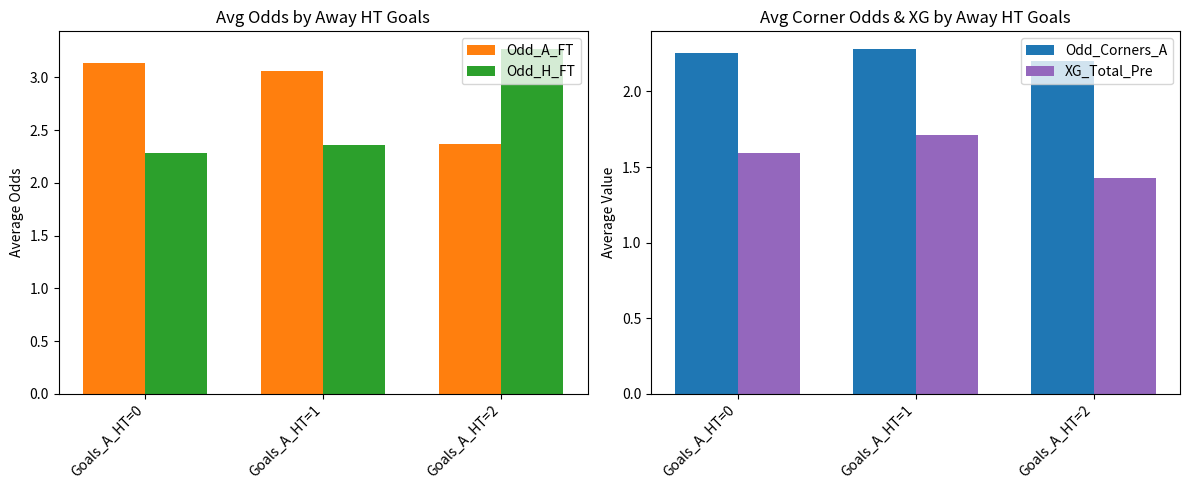

At how many categories does at least one series exceed 2?

3